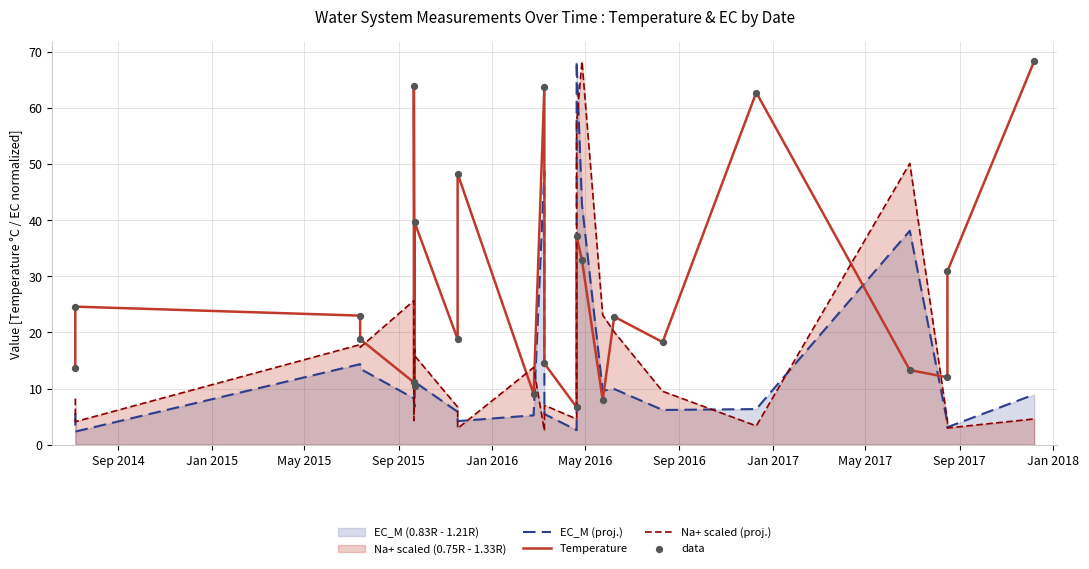

Which series has the largest total across all categories?

Temperature